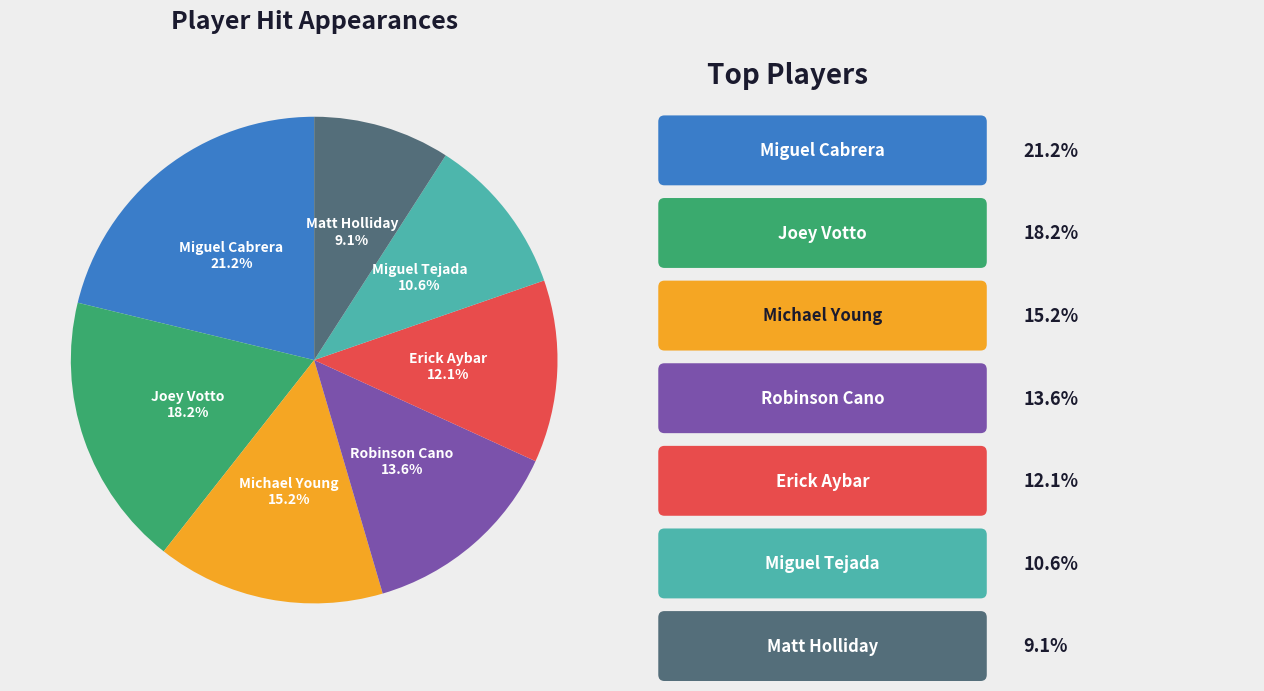

What is the ratio of the value at Robinson Cano to the value at Michael Young?

0.9